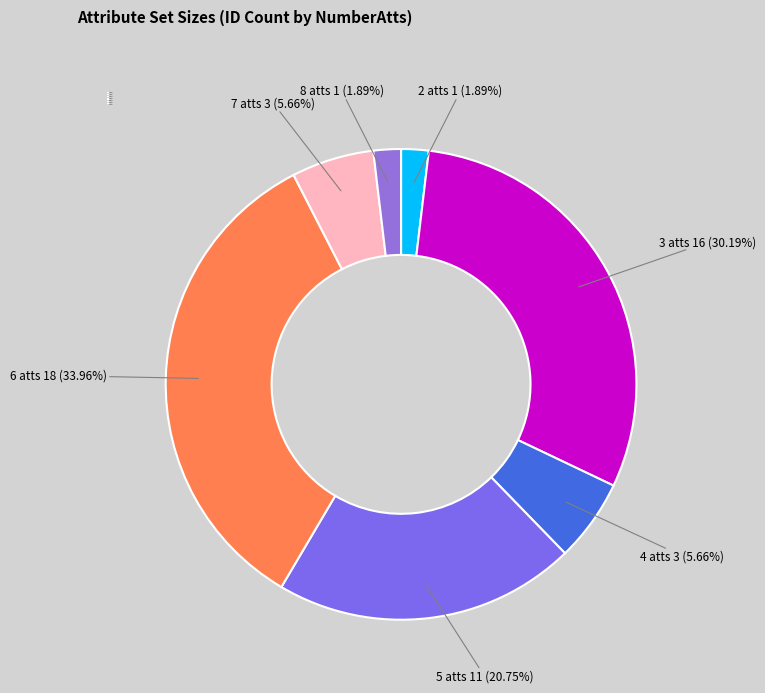

Does 8 atts represent more than half of the total?

No